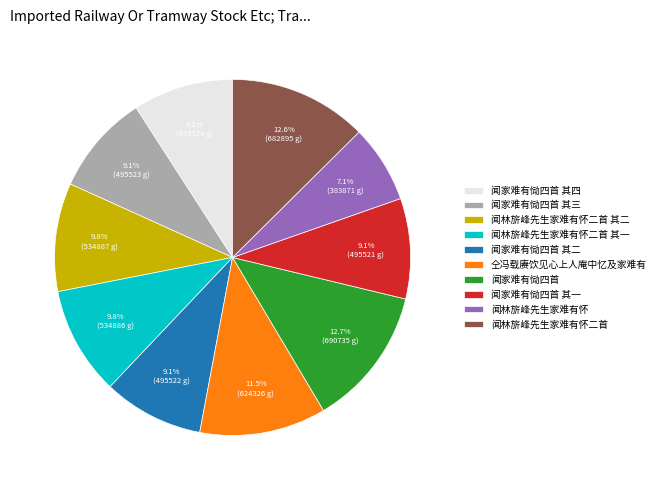

True or false: 闻家难有恸四首 其三 accounts for 9% of the total.

True